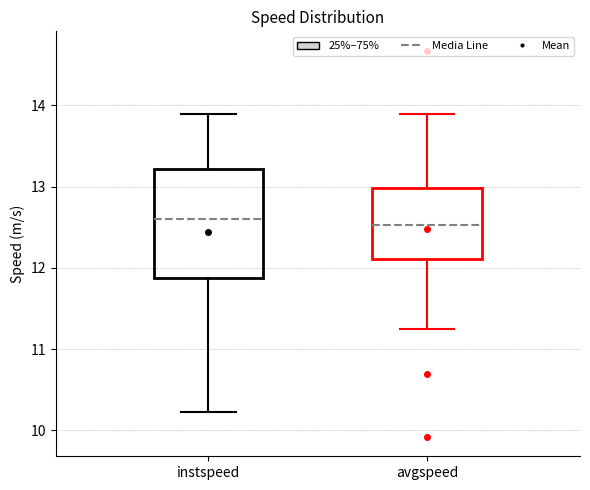

Reading left to right, read every box against the y-axis: the position of its median line, the range the box covers, and the ends of its whiskers. The values are not printed on the chart, so give them approximately, as read against the axis.

instspeed: median 12.6, box 11.9 to 13.2, whiskers 10.2 to 13.9
avgspeed: median 12.5, box 12.1 to 13.0, whiskers 11.2 to 13.9